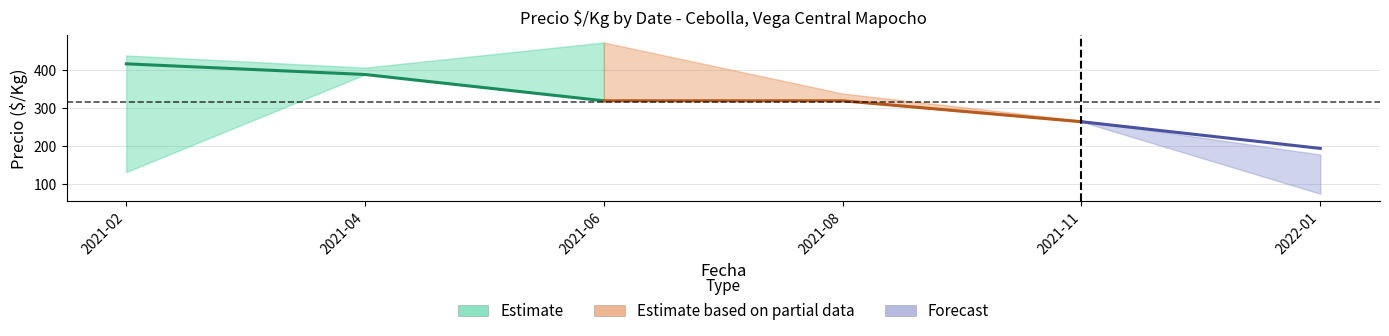

Where is the first local maximum for Precio minimo?

2021-04